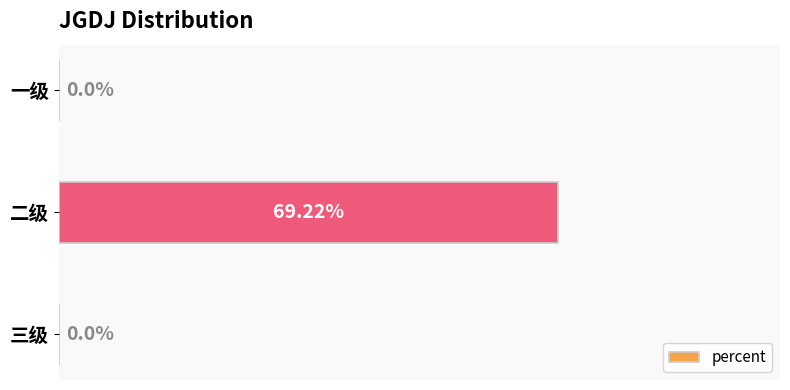

Which label corresponds to the largest value in the chart?

二级